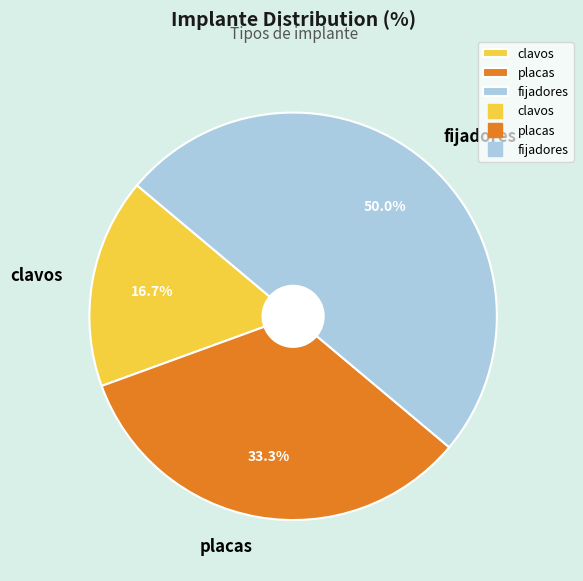

To the nearest percent, what portion does placas represent?

33%